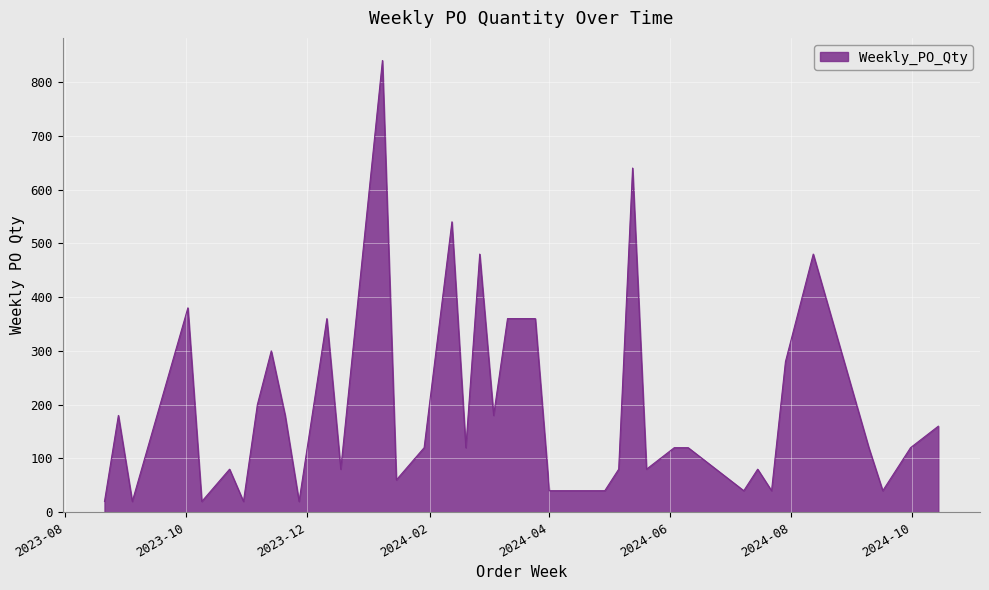

How many lines are shown in the chart?

1